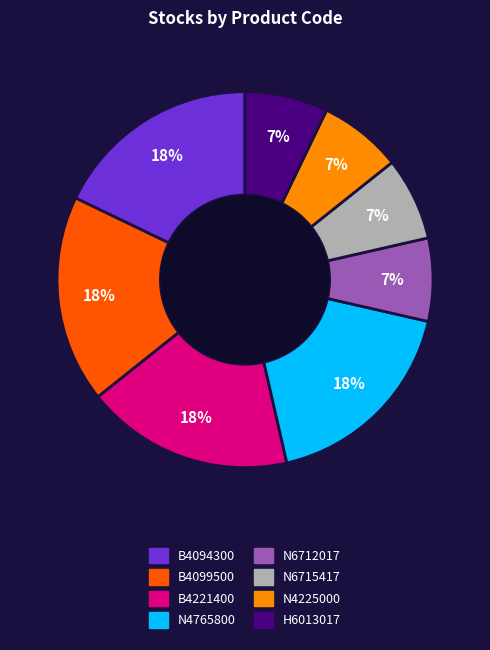

To the nearest percent, what is the difference between the largest and smallest slice percentages?

11%